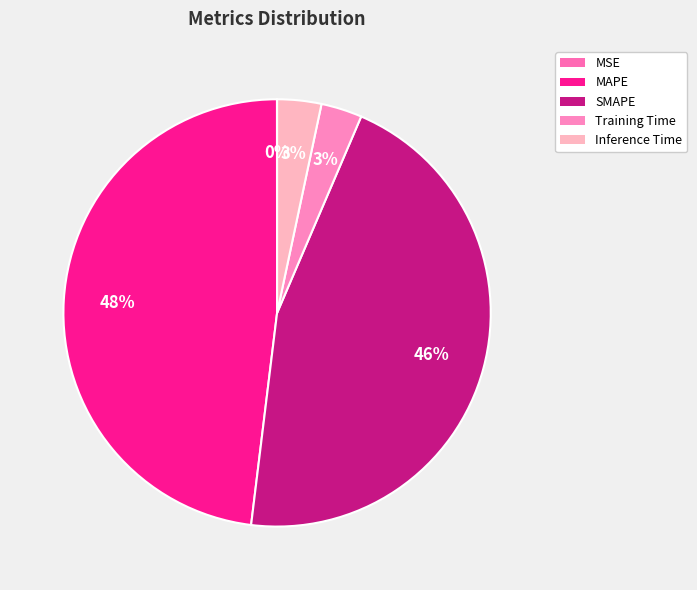

To the nearest percent, what is the average slice percentage?

20%